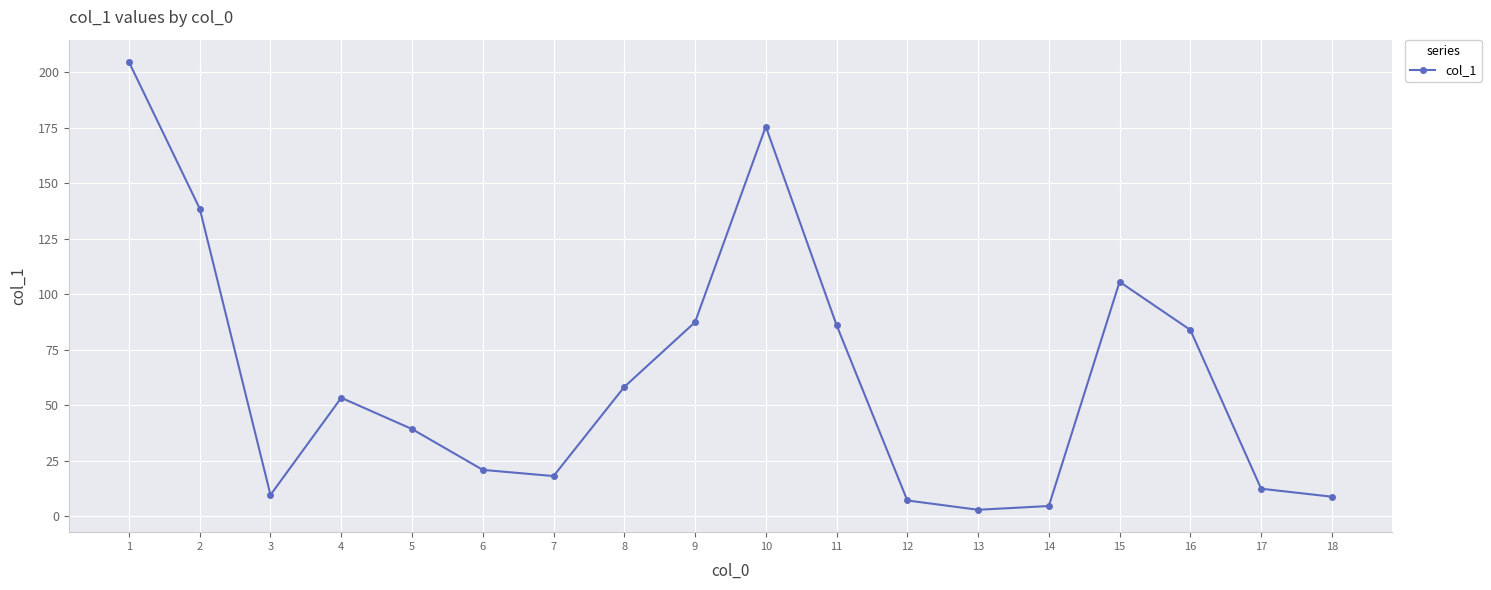

True or false: there are more than 0 points higher than both neighbors.

True